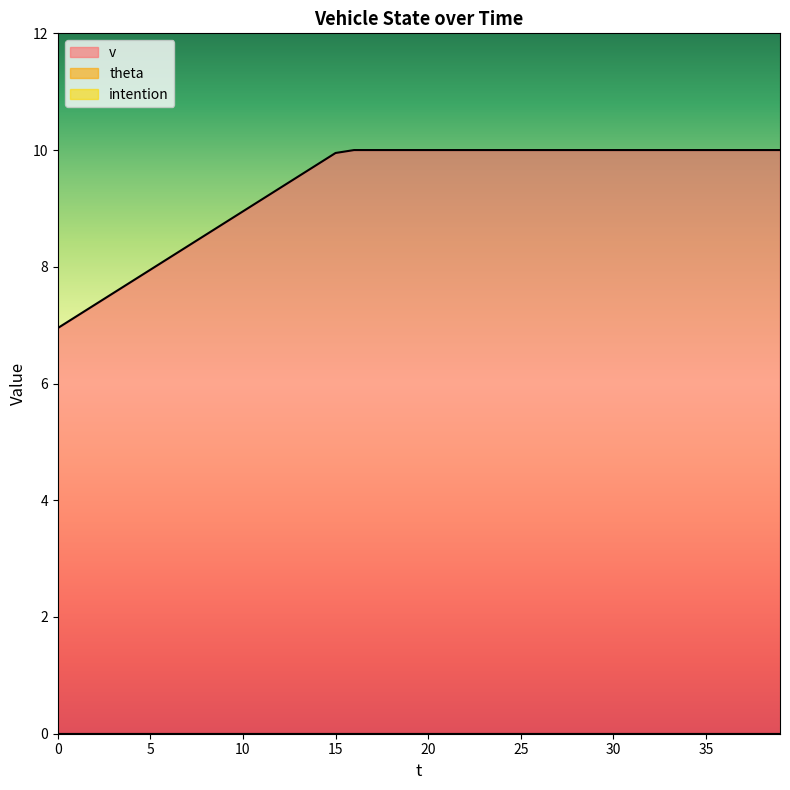

How many values in the v series are below 10?

16